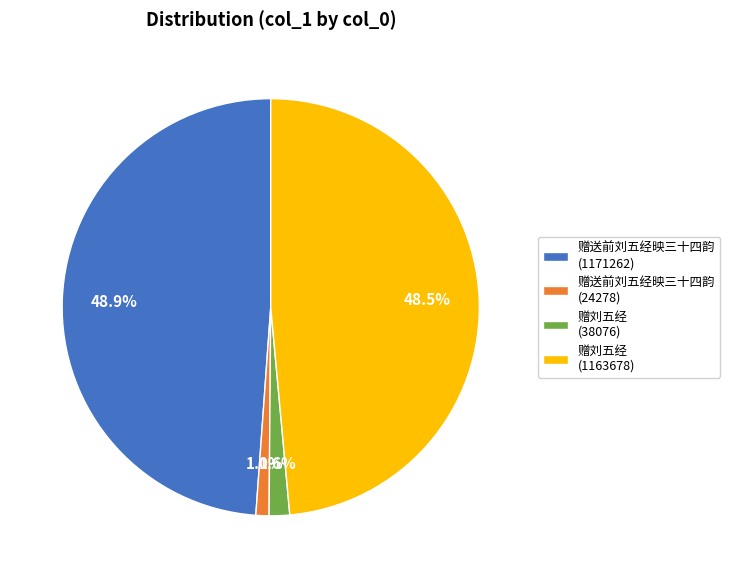

Is 赠送前刘五经映三十四韵 (1171262) the majority of the pie?

No